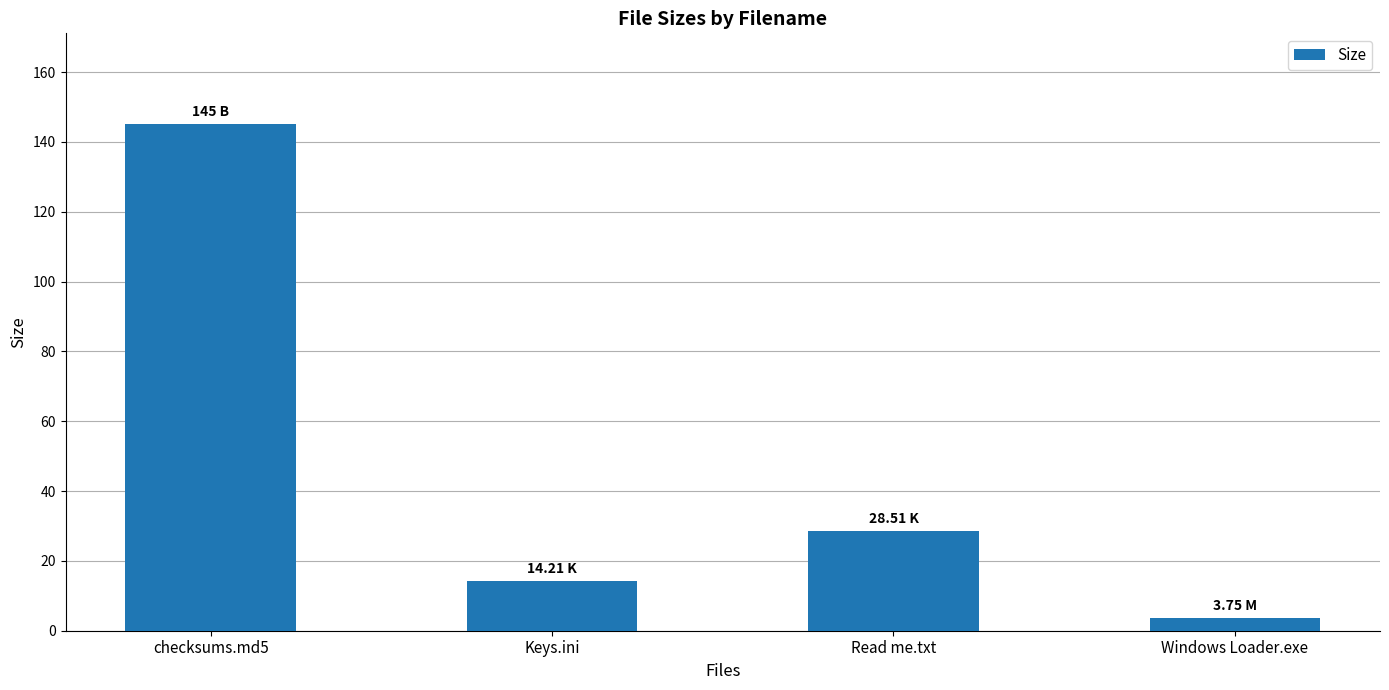

Reading left to right, what are all the values shown in this chart?

145.0	14.2	28.5	3.8